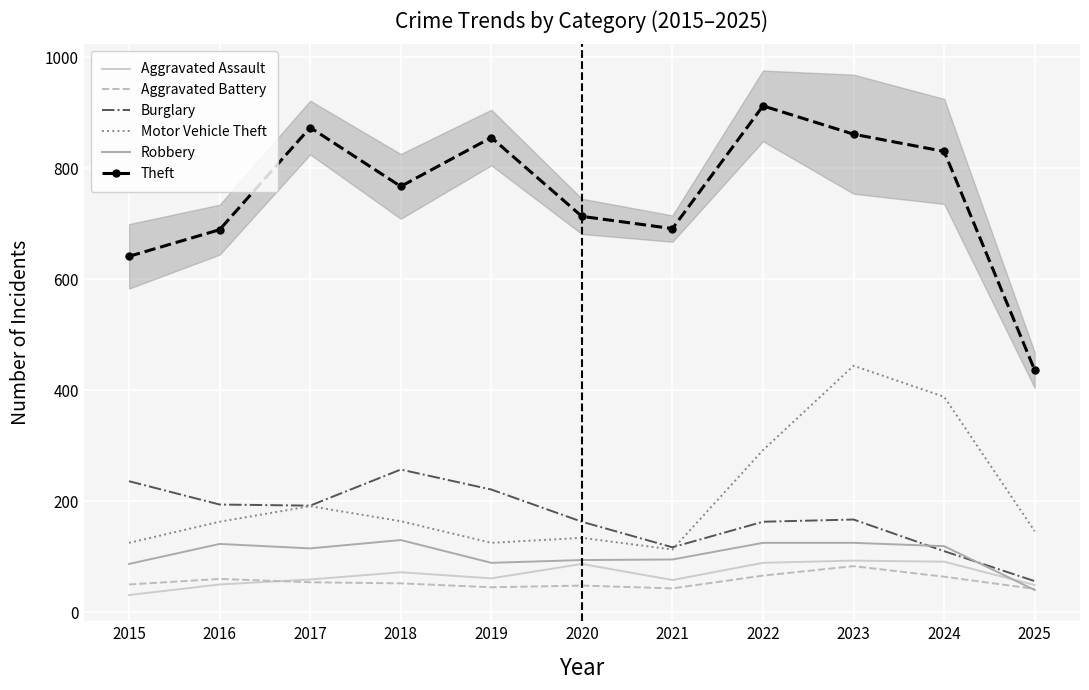

True or false: Motor Vehicle Theft has a value of 221 at 2025.

False